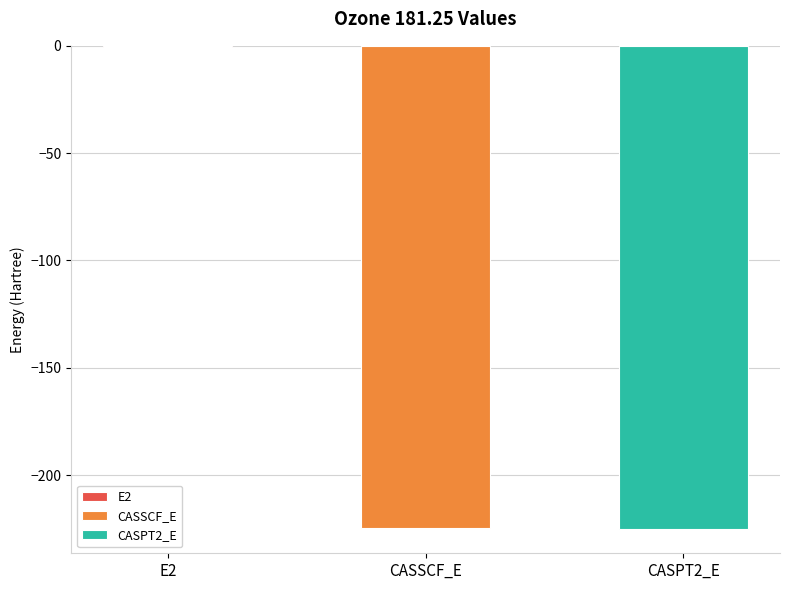

Read the value at CASSCF_E.

-224.5